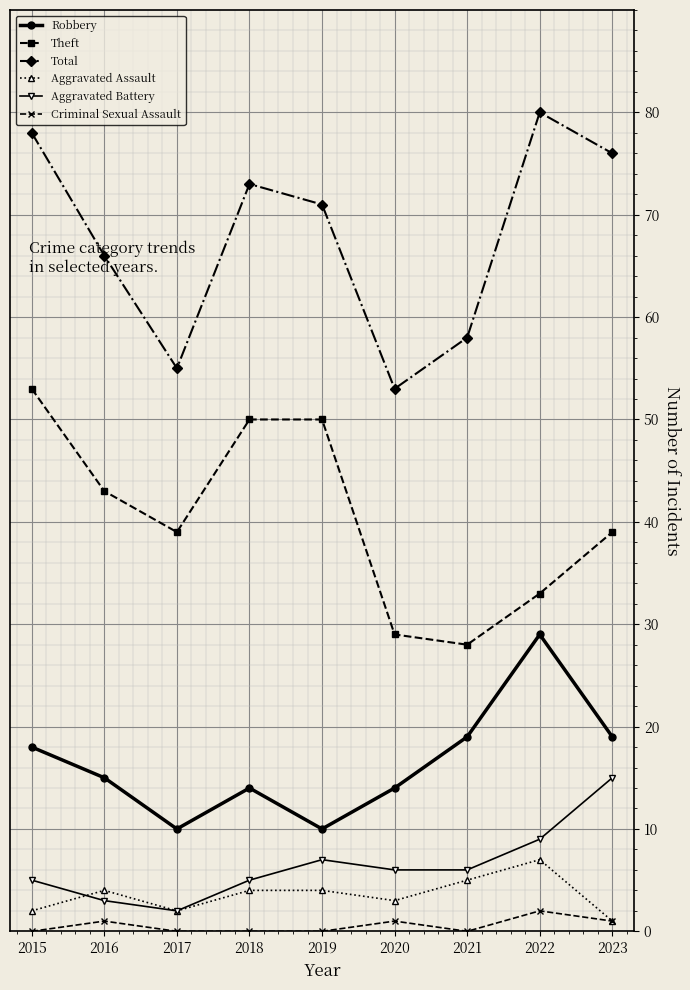

How many lines are shown in the chart?

6